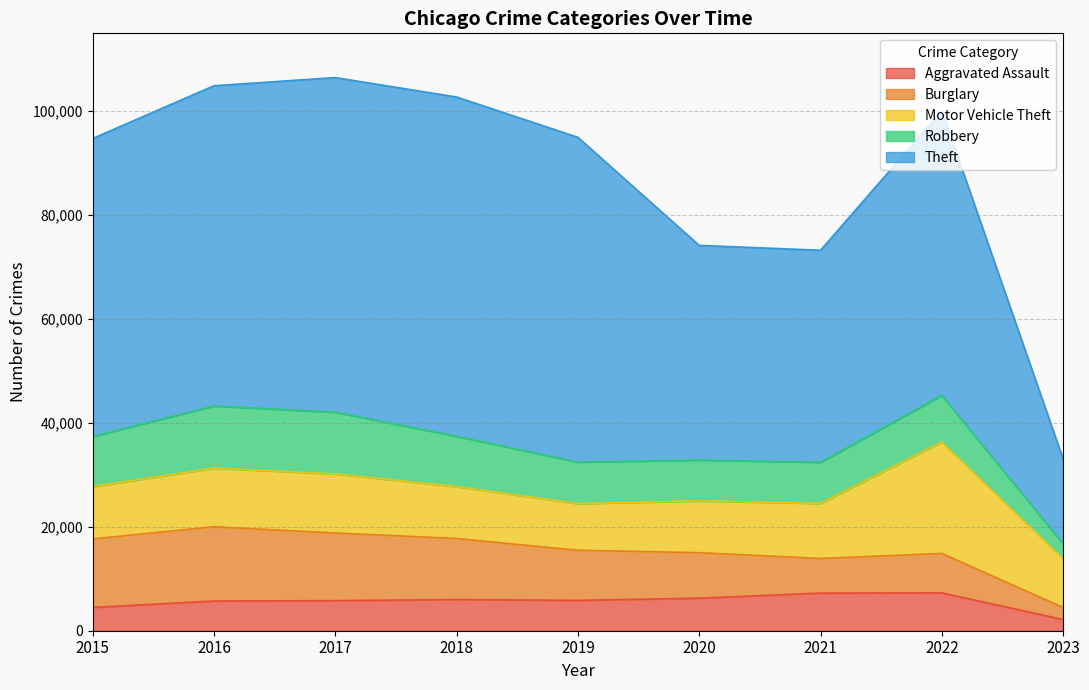

The Theft series shows 14328 at 2020. True or false?

False